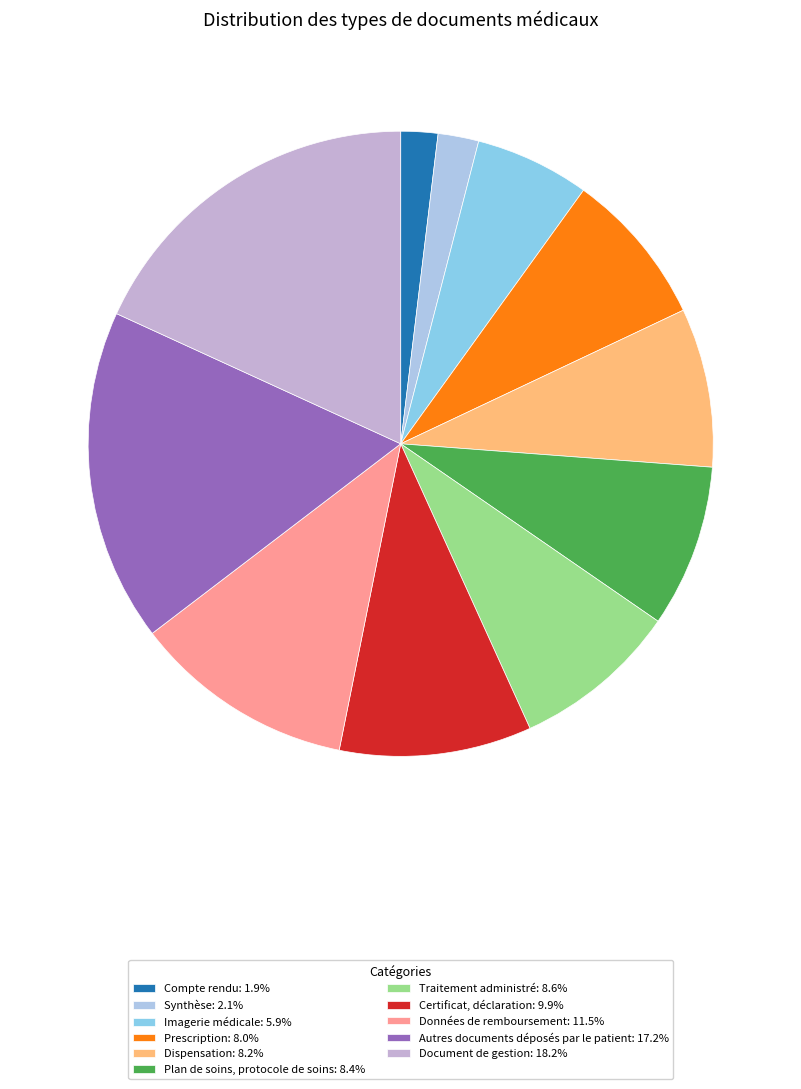

Does any single category account for the majority?

No